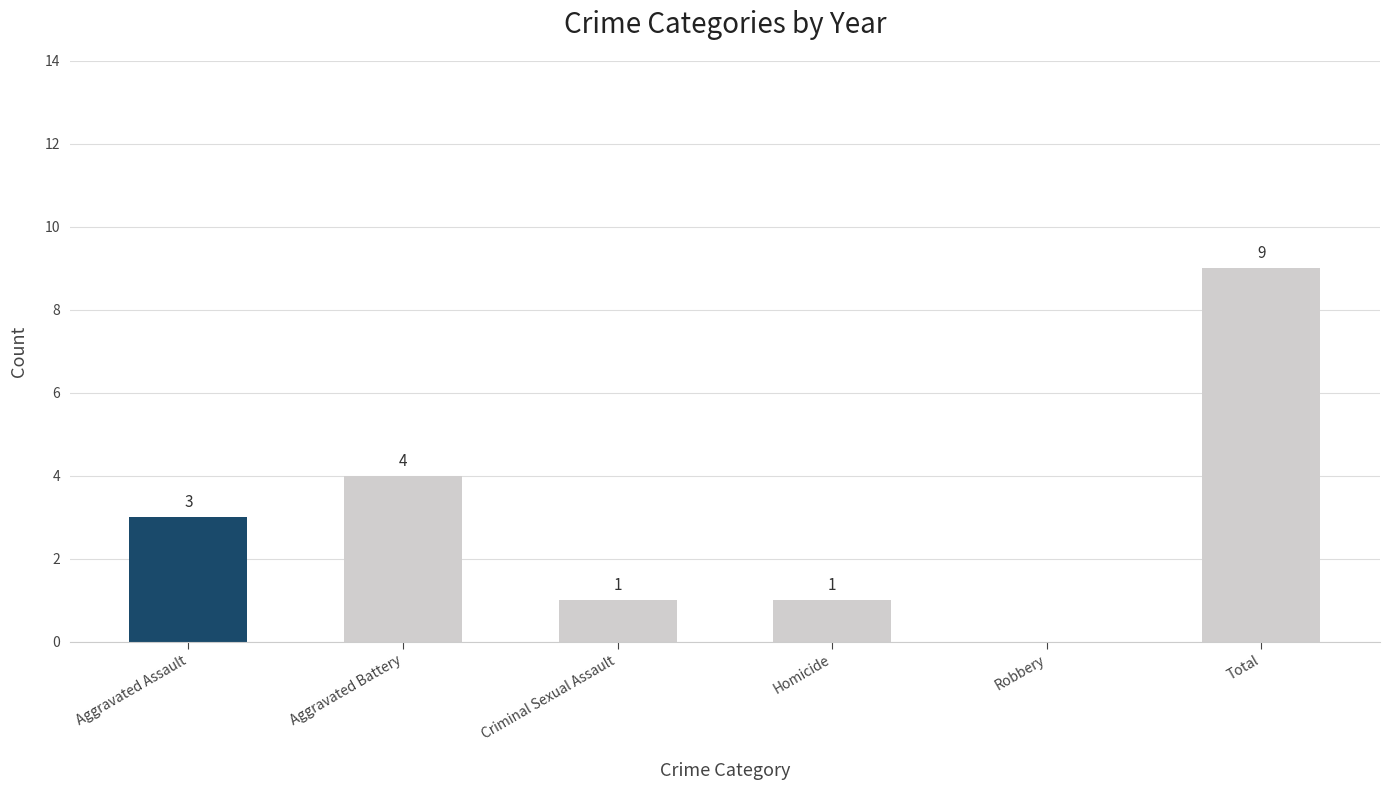

Is it true that the value at Robbery is 5?

False